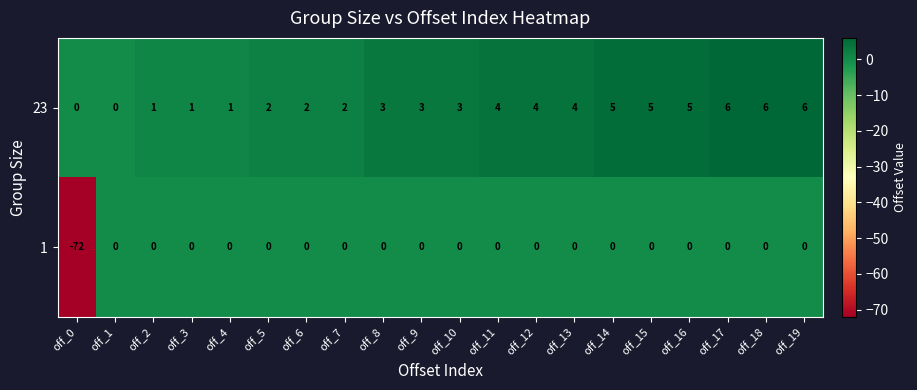

True or false: 23 has a value of 4 at off_11.

True